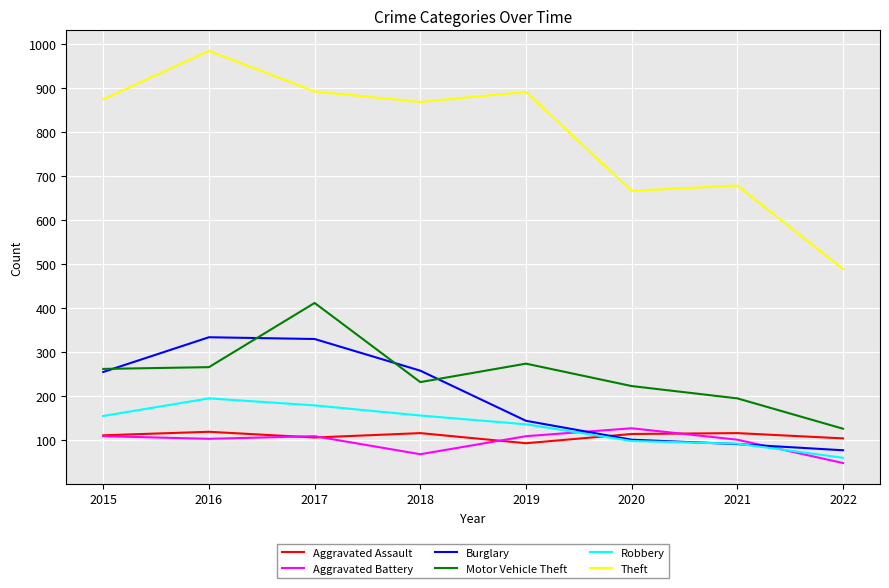

The value of Motor Vehicle Theft at 2015 is 261. True or false?

True